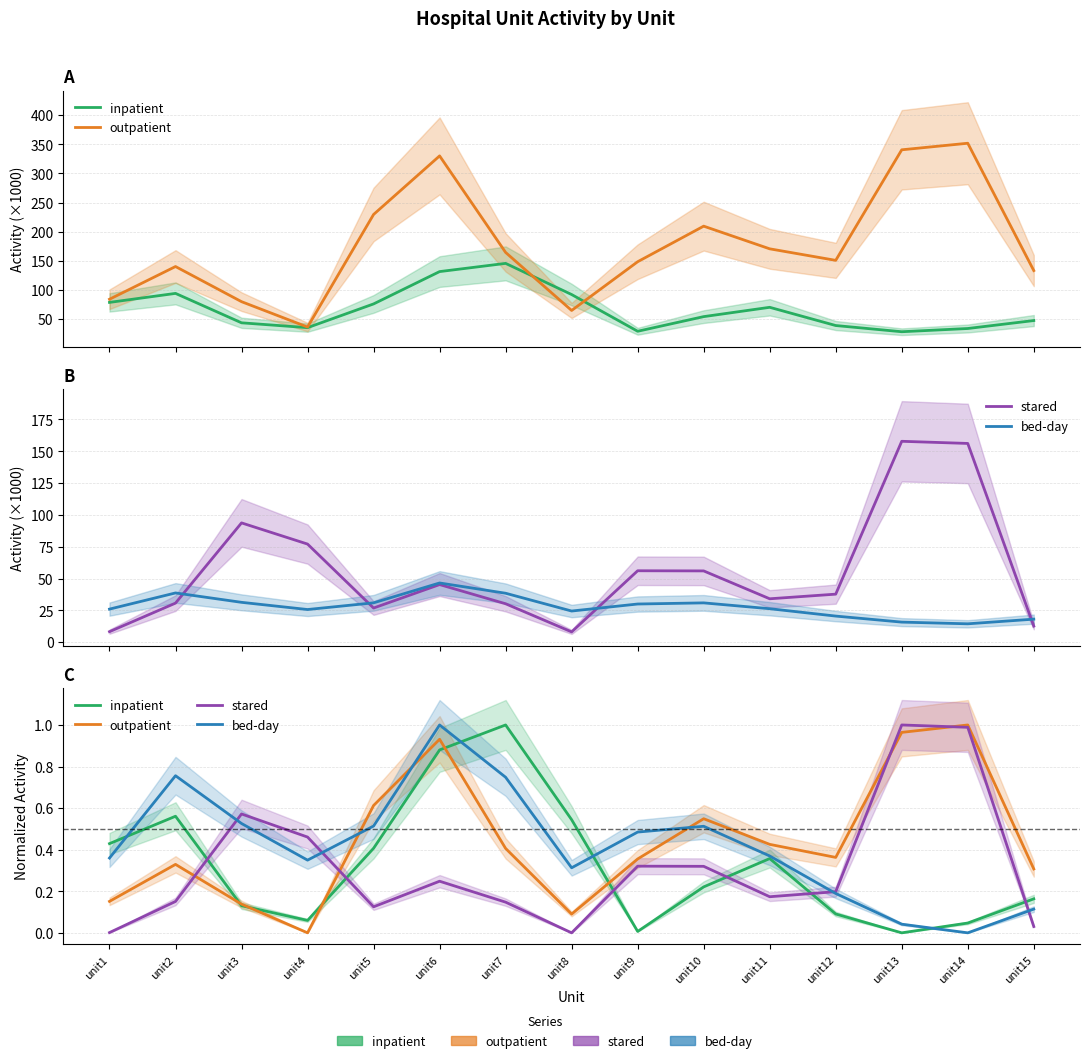

At which label does inpatient reach its peak?

unit7